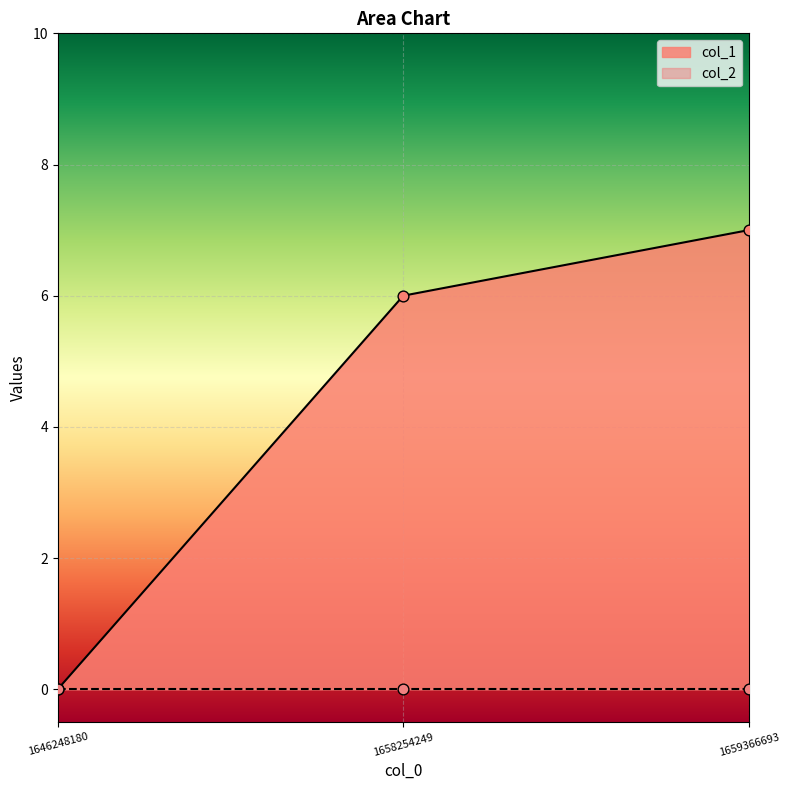

What is the ratio of the value at 1659366693 to the value at 1658254249?

1.2